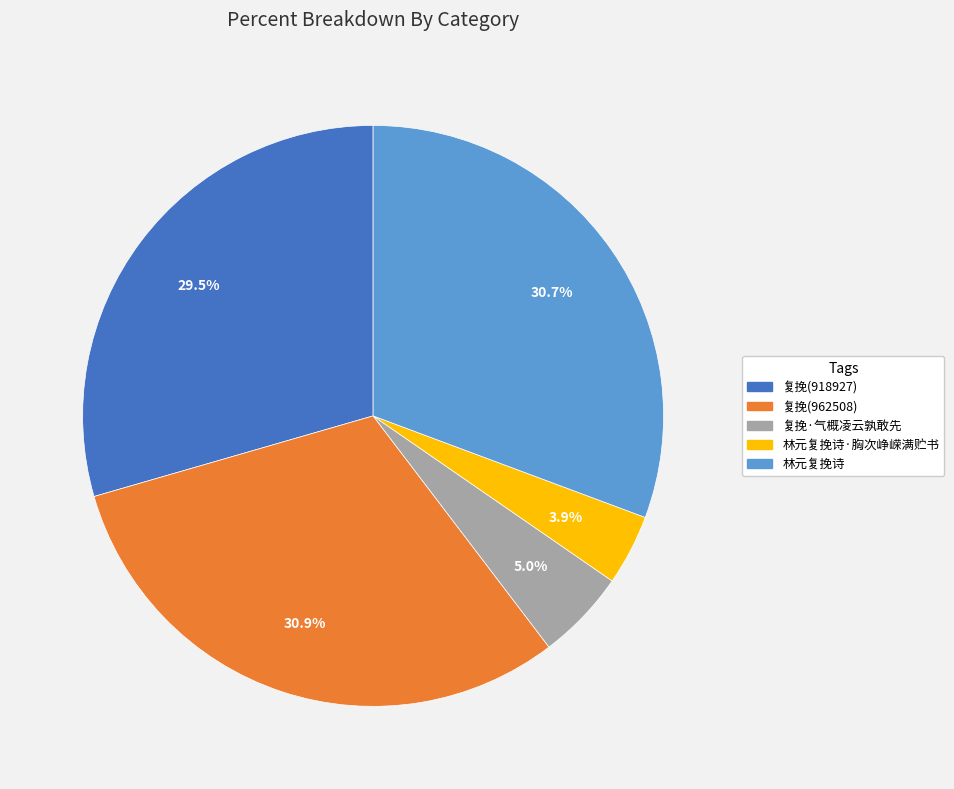

To the nearest percent, what is the difference between the largest and smallest slice percentages?

27%